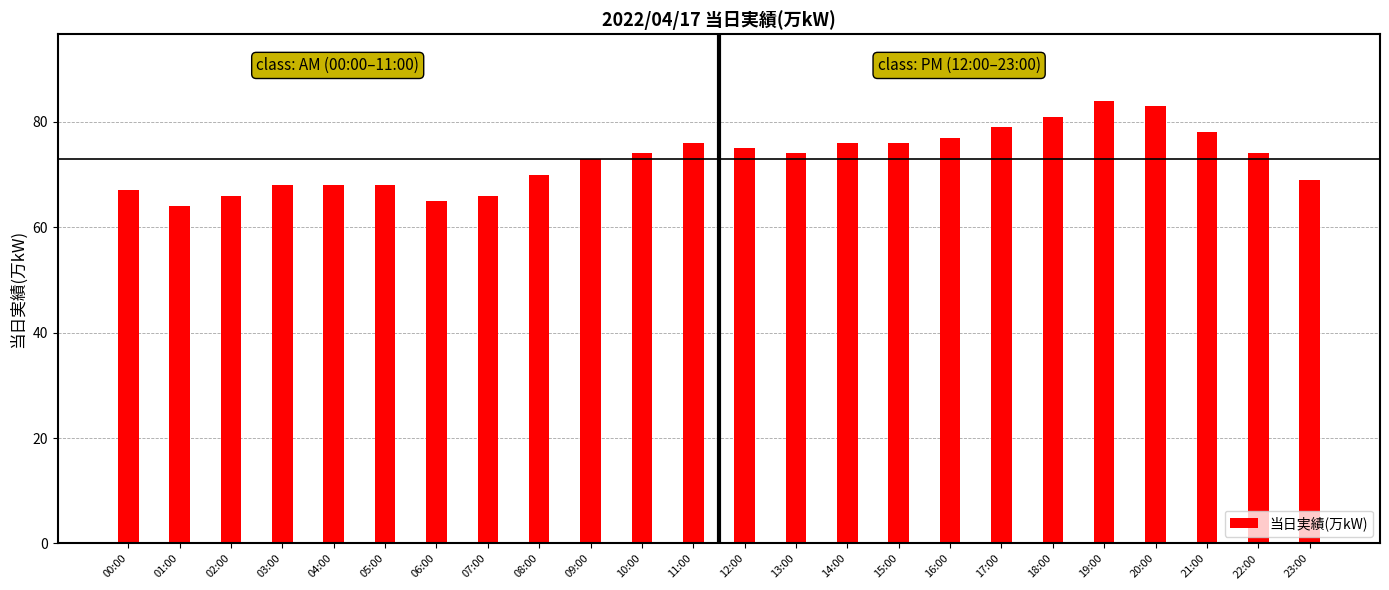

Count the number of data series in this chart.

1